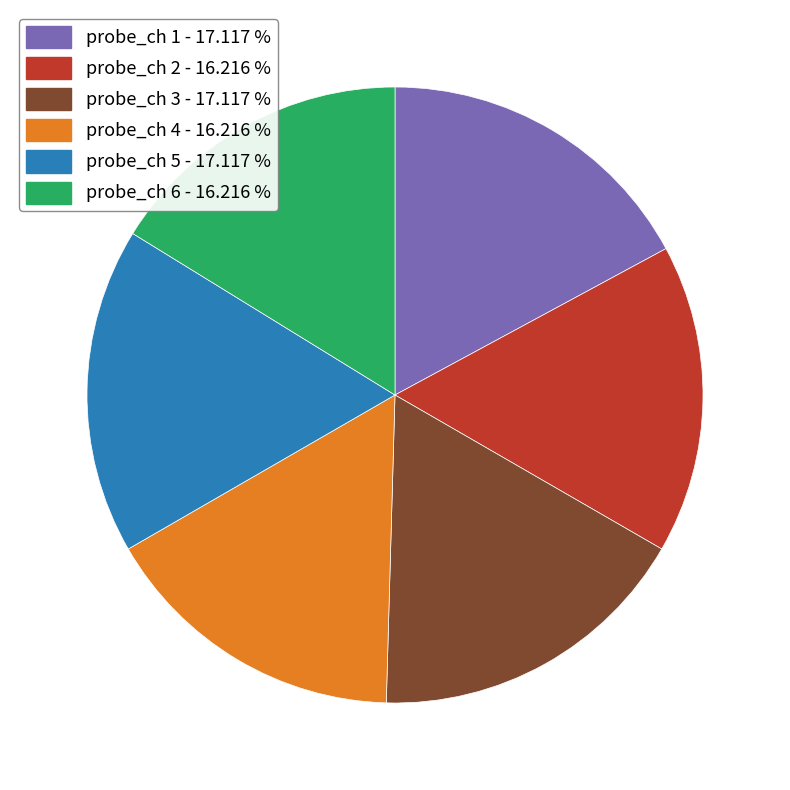

Is there any slice that represents more than half of the pie?

No